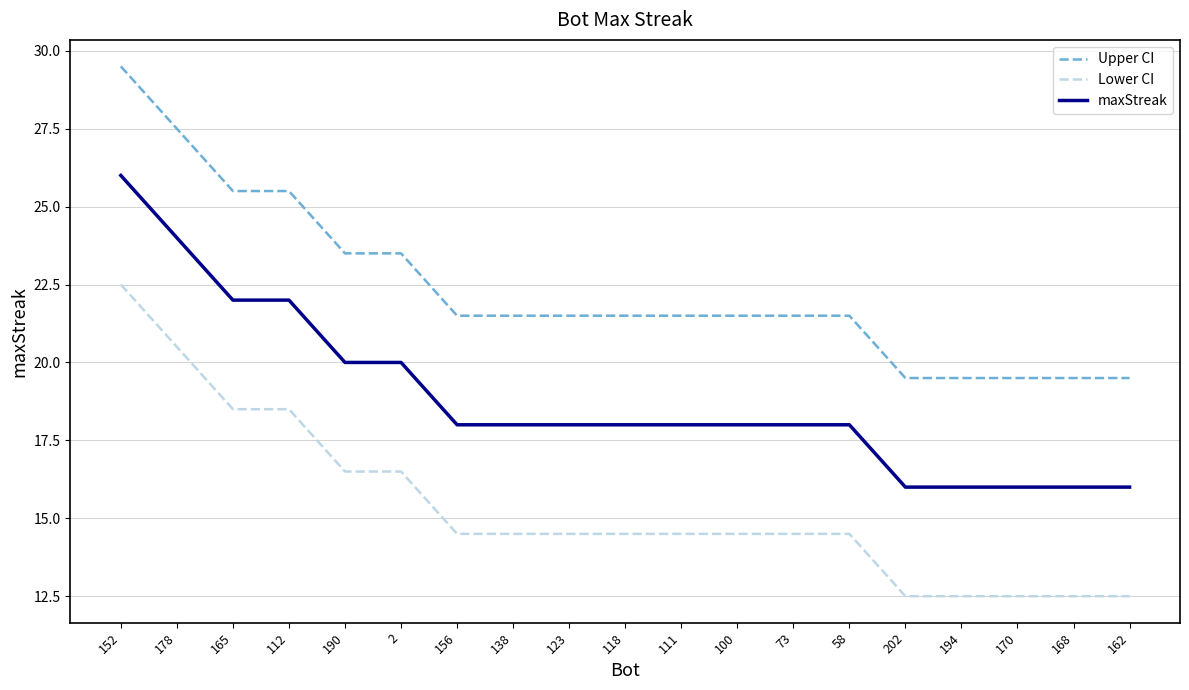

What is the minimum value for maxStreak?

16.0